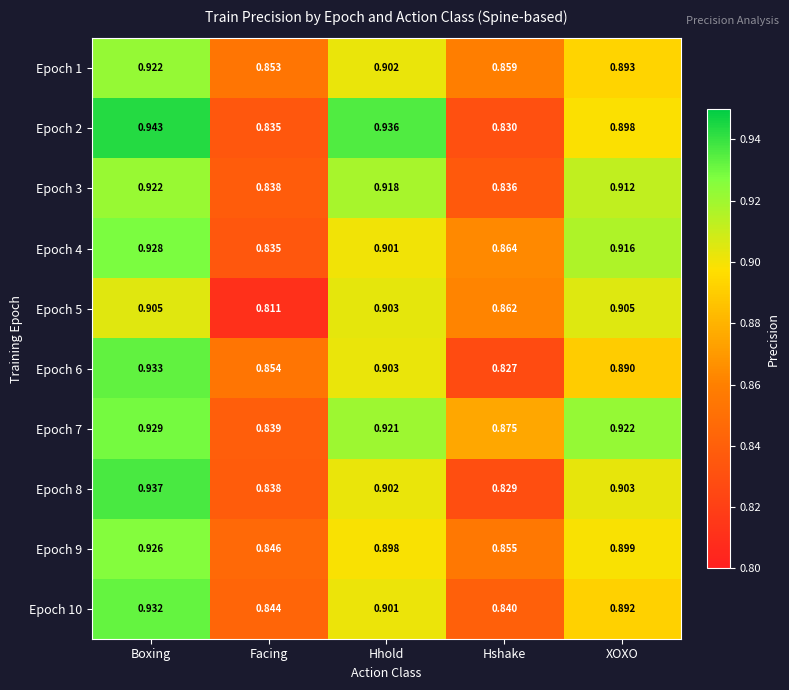

Where is Epoch 9 nearest to the value 0?

Facing